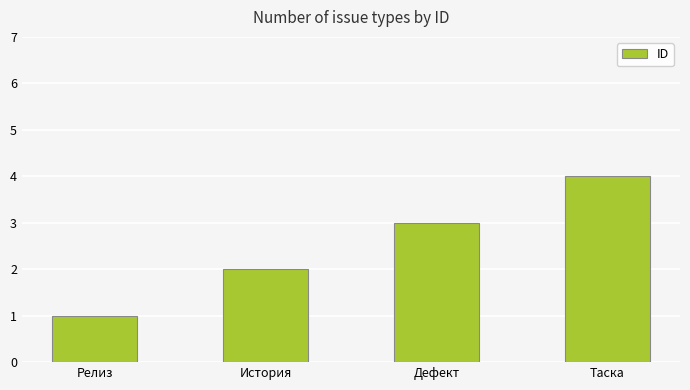

How many bars are there in total?

4